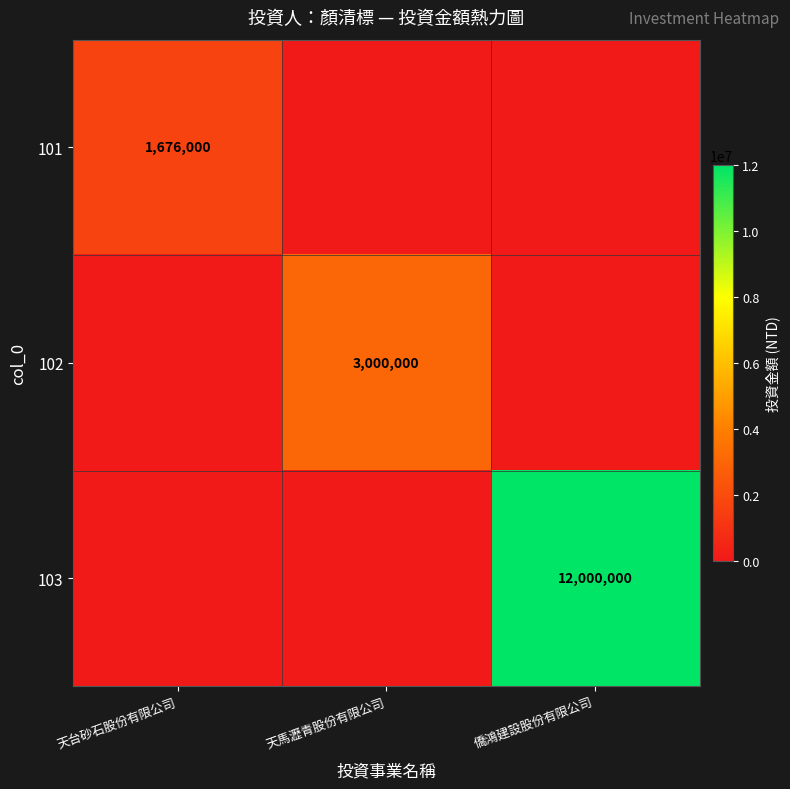

At which category is the sum across all series the highest?

僑鴻建設股份有限公司